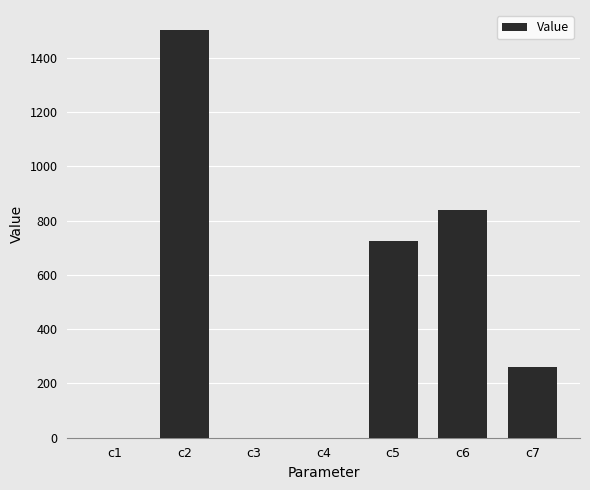

Approximately how many times larger is the value at c6 compared to c2?

0.6